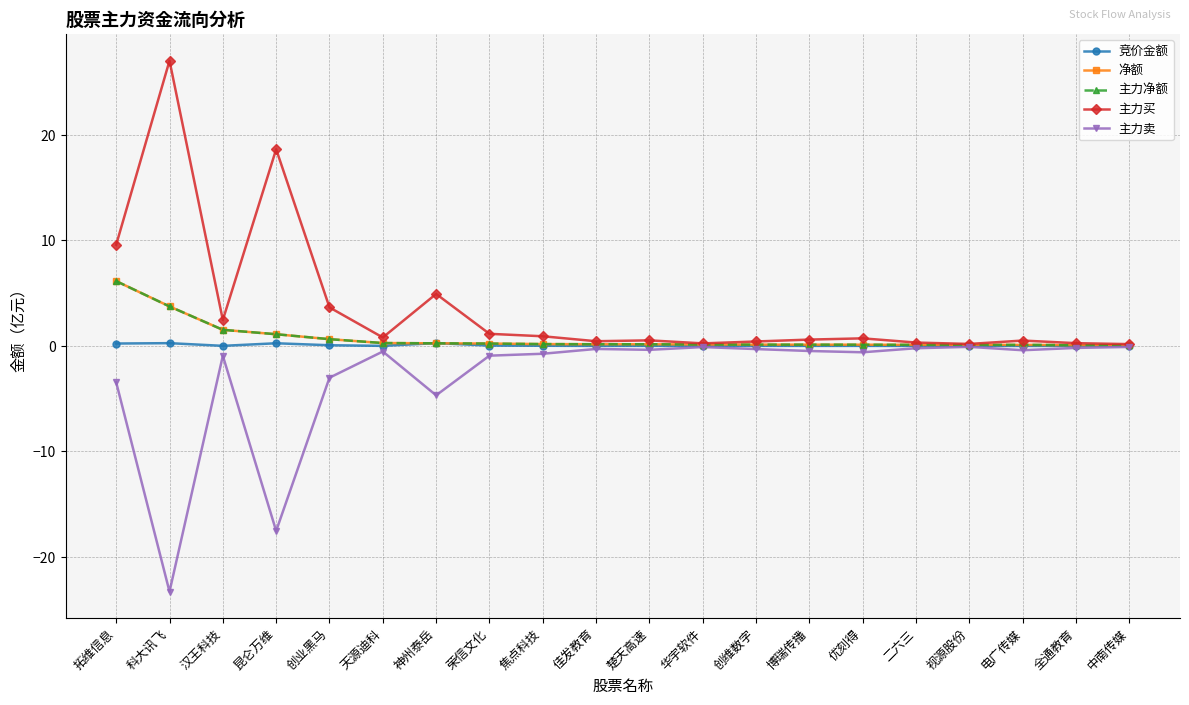

Reading right to left, list all the values displayed in this chart.

竞价金额: 中南传媒=0.0	全通教育=0.0	电广传媒=0.0	视源股份=0.0	二六三=0.0	优刻得=0.0	博瑞传播=0.0	创维数字=0.0	华宇软件=0.0	楚天高速=0.0	佳发教育=0.0	焦点科技=0.0	荣信文化=0.0	神州泰岳=0.3	天源迪科=0.0	创业黑马=0.1	昆仑万维=0.3	汉王科技=0.0	科大讯飞=0.3	拓维信息=0.2
净额: 中南传媒=0.1	全通教育=0.1	电广传媒=0.1	视源股份=0.1	二六三=0.1	优刻得=0.1	博瑞传播=0.1	创维数字=0.1	华宇软件=0.1	楚天高速=0.2	佳发教育=0.2	焦点科技=0.2	荣信文化=0.2	神州泰岳=0.2	天源迪科=0.3	创业黑马=0.6	昆仑万维=1.1	汉王科技=1.5	科大讯飞=3.7	拓维信息=6.1
主力净额: 中南传媒=0.1	全通教育=0.1	电广传媒=0.1	视源股份=0.1	二六三=0.1	优刻得=0.1	博瑞传播=0.1	创维数字=0.1	华宇软件=0.1	楚天高速=0.2	佳发教育=0.2	焦点科技=0.2	荣信文化=0.2	神州泰岳=0.2	天源迪科=0.3	创业黑马=0.6	昆仑万维=1.1	汉王科技=1.5	科大讯飞=3.7	拓维信息=6.1
主力买: 中南传媒=0.2	全通教育=0.3	电广传媒=0.5	视源股份=0.2	二六三=0.3	优刻得=0.7	博瑞传播=0.6	创维数字=0.4	华宇软件=0.2	楚天高速=0.5	佳发教育=0.4	焦点科技=0.9	荣信文化=1.1	神州泰岳=4.9	天源迪科=0.8	创业黑马=3.7	昆仑万维=18.6	汉王科技=2.5	科大讯飞=27.0	拓维信息=9.6
主力卖: 中南传媒=-0.1	全通教育=-0.2	电广传媒=-0.4	视源股份=-0.1	二六三=-0.2	优刻得=-0.6	博瑞传播=-0.5	创维数字=-0.3	华宇软件=-0.1	楚天高速=-0.4	佳发教育=-0.3	焦点科技=-0.7	荣信文化=-0.9	神州泰岳=-4.7	天源迪科=-0.5	创业黑马=-3.0	昆仑万维=-17.5	汉王科技=-0.9	科大讯飞=-23.3	拓维信息=-3.4